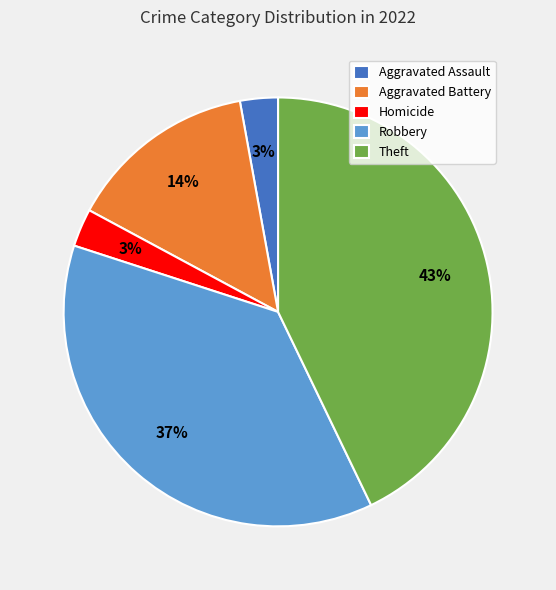

To the nearest percent, what is the average slice percentage?

20%